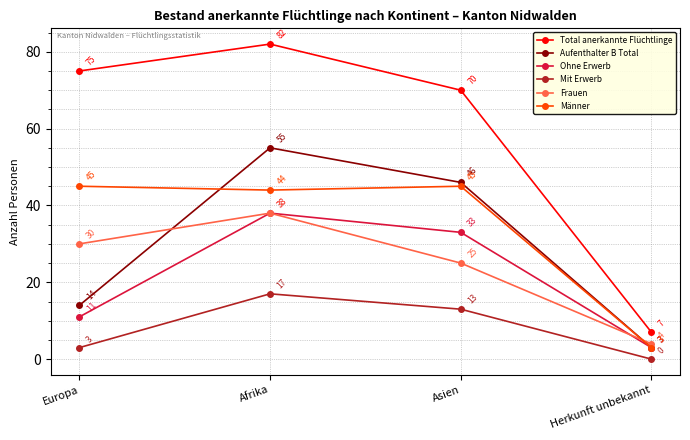

List the labels in order of Aufenthalter B Total value, largest first.

Afrika, Asien, Europa, Herkunft unbekannt